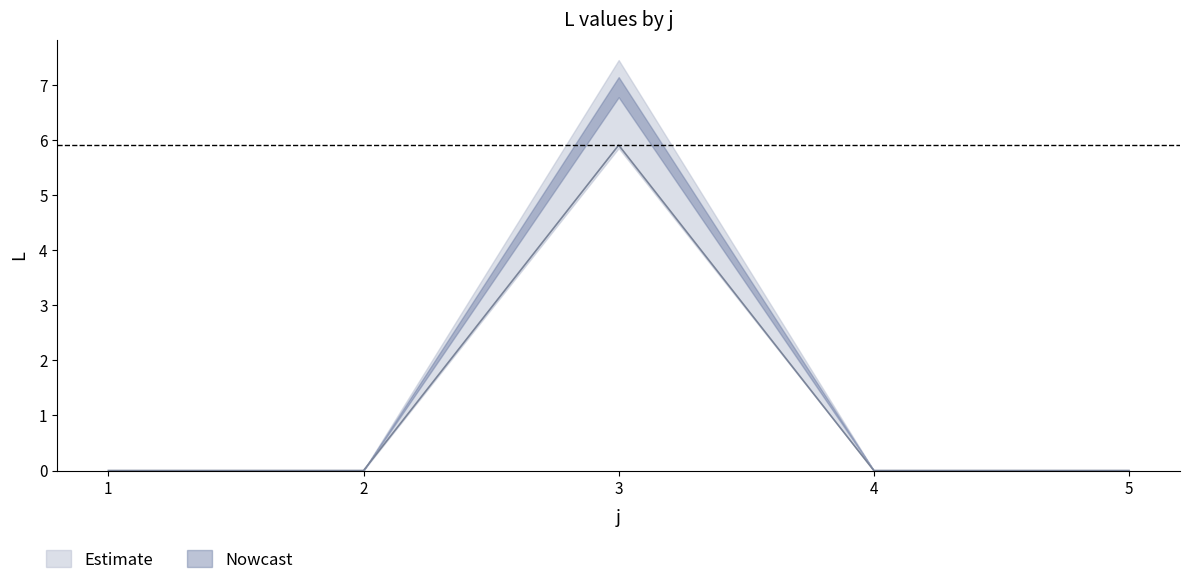

The value at 5 is 0.0. True or false?

True